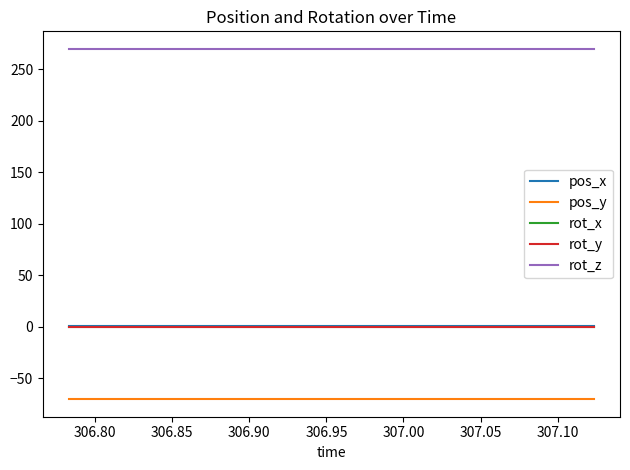

Is this an area chart (filled region under the line)?

No